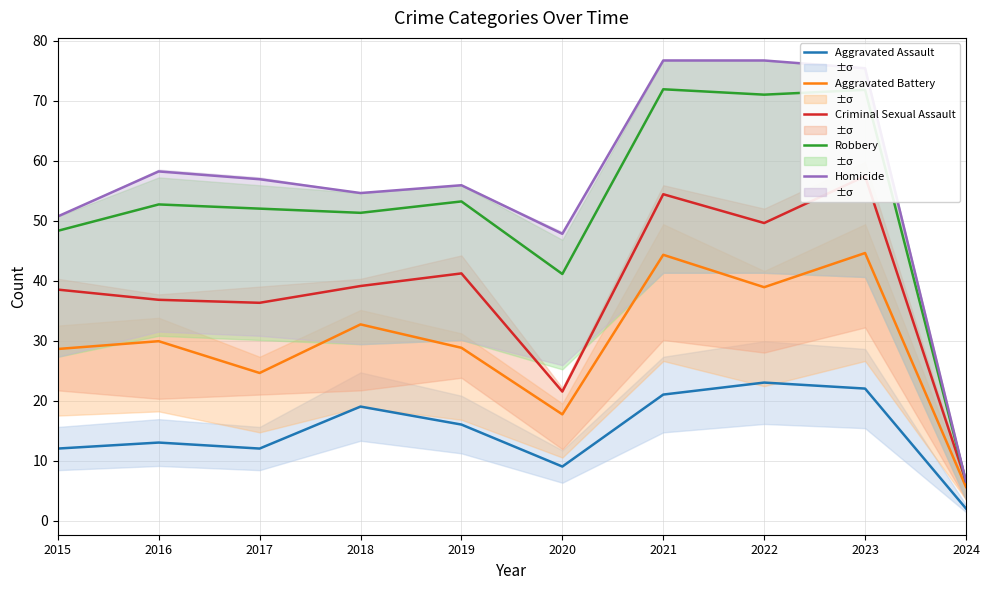

At which category does the chart reach its minimum across all series?

2024